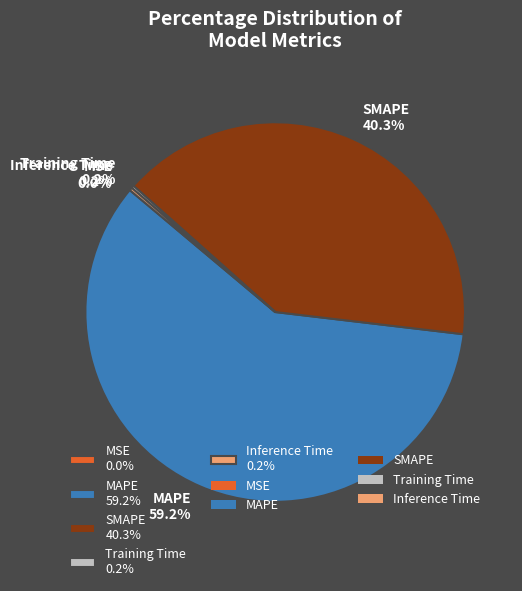

To the nearest percent, what is the average slice percentage?

20%